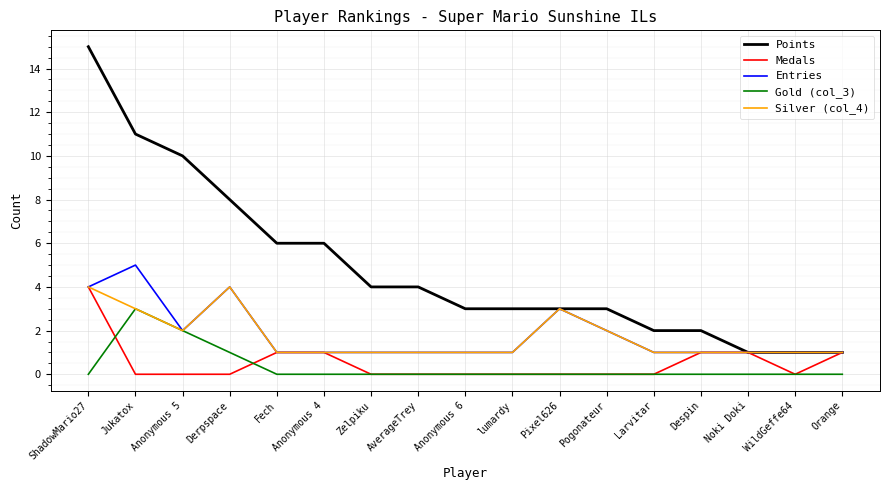

Count the number of categories in the chart.

17